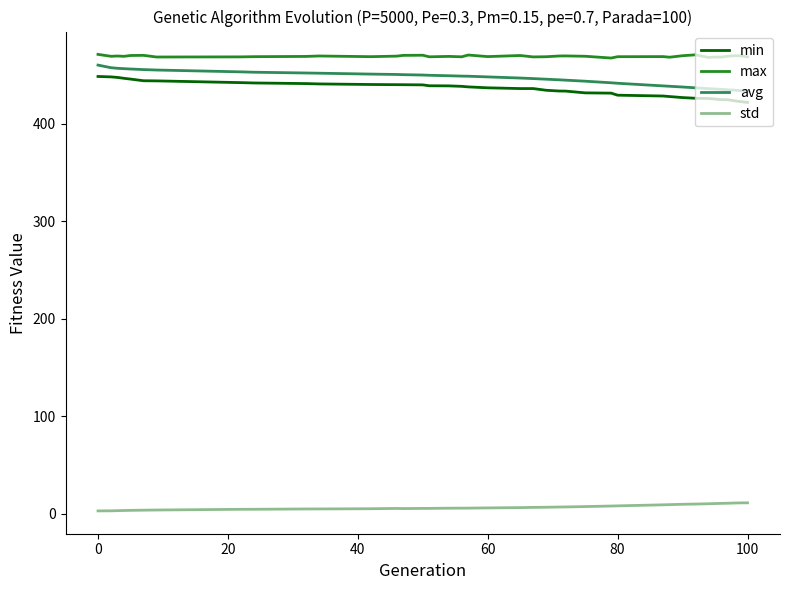

Which series has the largest total across all categories?

max